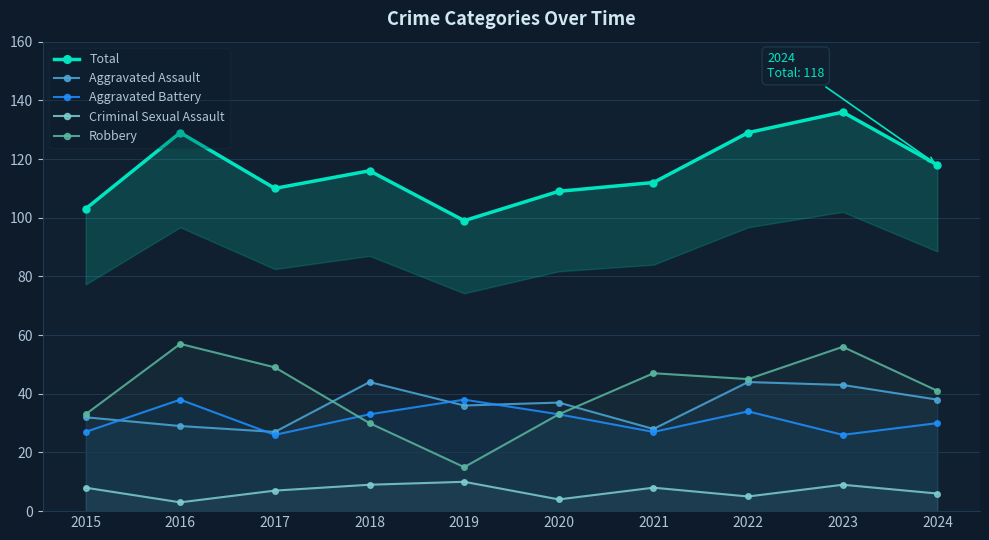

What is the sum of the Criminal Sexual Assault values at 2015 and 2016?

11